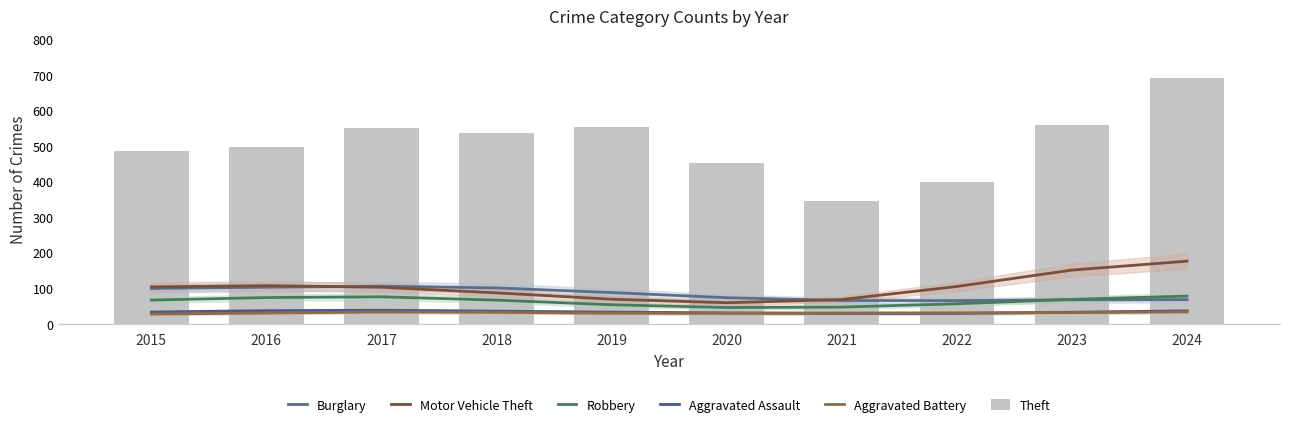

Reading left to right, extract all data points from this chart.

Burglary: 2015=99.6	2016=103.0	2017=105.9	2018=101.1	2019=88.0	2020=73.6	2021=65.6	2022=65.4	2023=67.6	2024=68.1
Motor Vehicle Theft: 2015=103.9	2016=107.5	2017=102.9	2018=87.1	2019=69.3	2020=59.4	2021=68.4	2022=105.1	2023=151.2	2024=176.3
Robbery: 2015=66.9	2016=74.0	2017=76.1	2018=66.8	2019=53.7	2020=45.9	2021=47.1	2022=56.5	2023=68.9	2024=78.1
Aggravated Assault: 2015=33.3	2016=37.2	2017=38.2	2018=35.7	2019=33.0	2020=30.9	2021=29.2	2022=29.4	2023=32.6	2024=36.6
Aggravated Battery: 2015=27.4	2016=30.5	2017=33.3	2018=32.4	2019=29.9	2020=29.5	2021=30.5	2022=30.9	2023=31.8	2024=33.7
Theft: 2015=487.0	2016=497.0	2017=550.0	2018=537.0	2019=554.0	2020=453.0	2021=345.0	2022=398.0	2023=560.0	2024=692.0